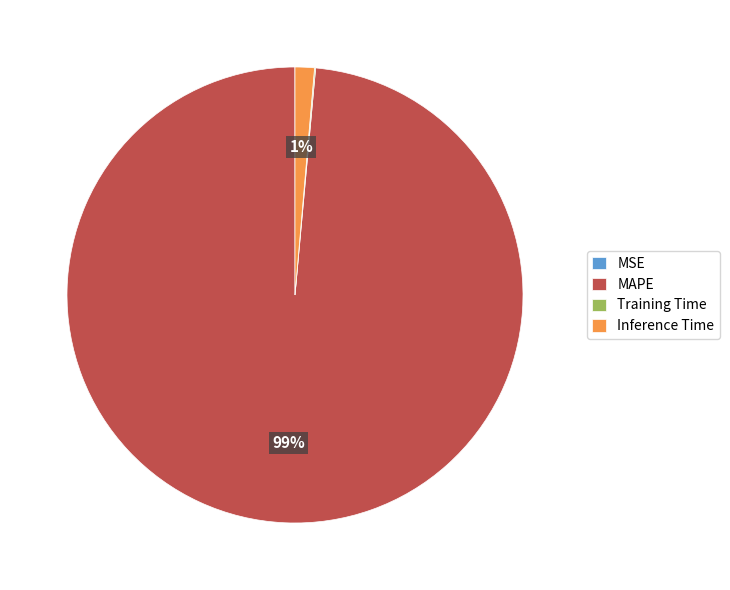

True or false: Inference Time accounts for 1% of the total.

True